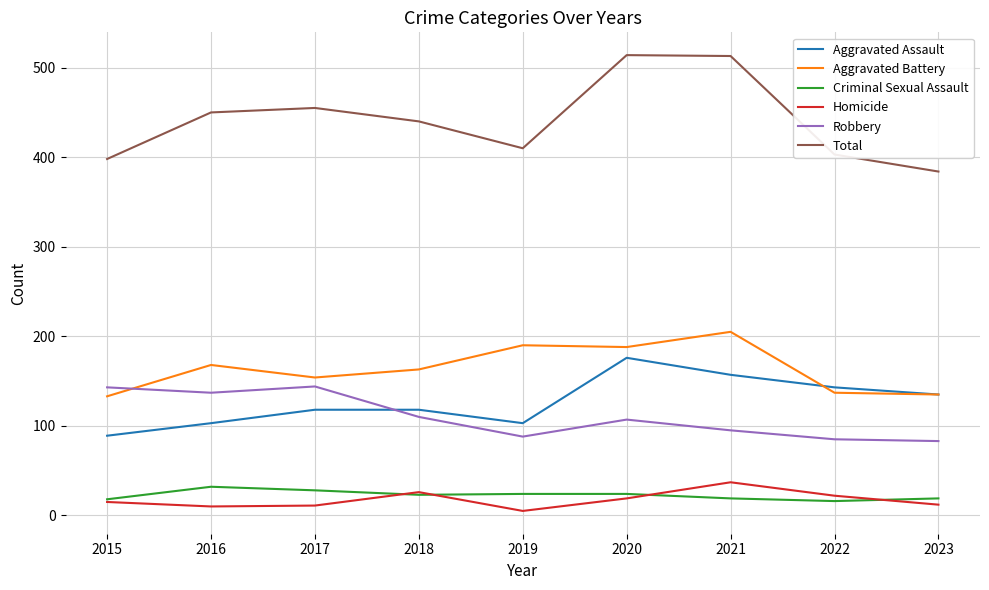

True or false: Criminal Sexual Assault has a value of 18 at 2015.

True